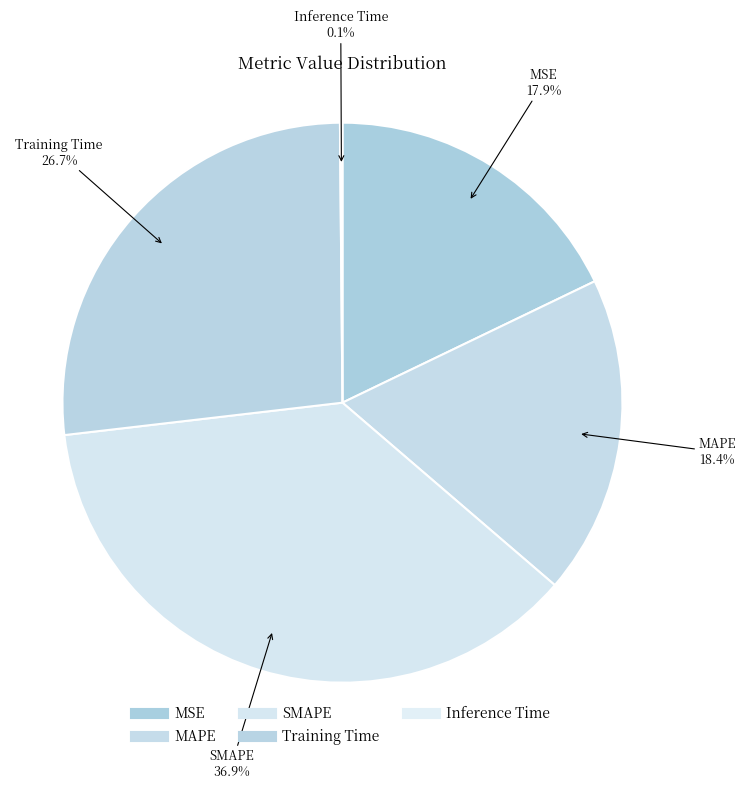

What is the smallest slice in the pie chart?

Inference Time